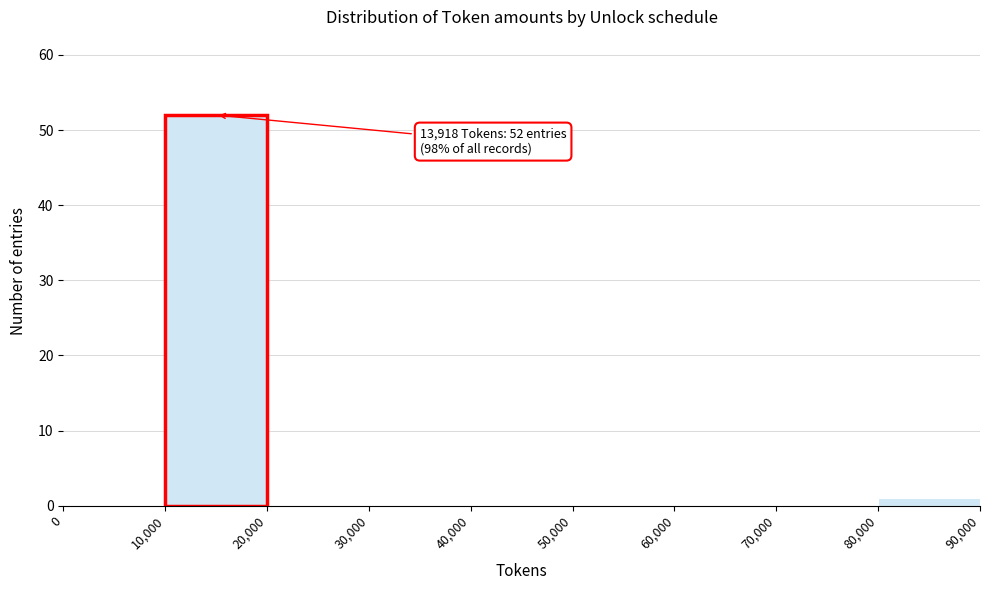

Over which range of the x-axis is the bar tallest?

10,000 to 20,000